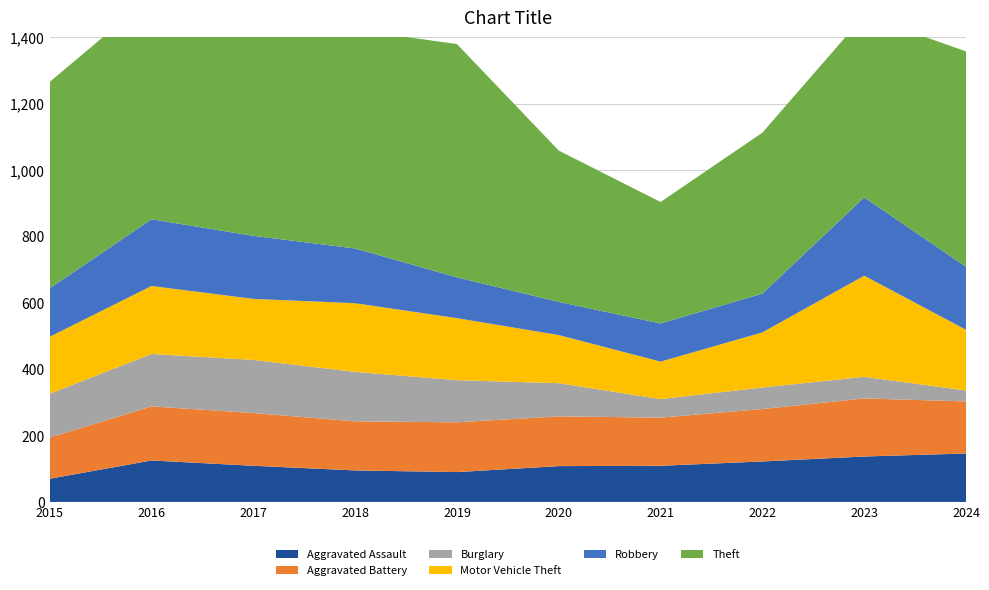

Reading right to left, extract all data points from this chart.

Aggravated Assault: 2024=146	2023=137	2022=122	2021=109	2020=108	2019=90	2018=95	2017=109	2016=125	2015=70
Aggravated Battery: 2024=157	2023=175	2022=158	2021=145	2020=150	2019=150	2018=148	2017=159	2016=163	2015=124
Burglary: 2024=33	2023=65	2022=65	2021=56	2020=100	2019=127	2018=149	2017=160	2016=158	2015=132
Motor Vehicle Theft: 2024=183	2023=305	2022=166	2021=113	2020=145	2019=187	2018=207	2017=184	2016=205	2015=172
Robbery: 2024=190	2023=236	2022=117	2021=115	2020=100	2019=123	2018=165	2017=190	2016=201	2015=146
Theft: 2024=649	2023=548	2022=485	2021=366	2020=456	2019=703	2018=659	2017=743	2016=672	2015=622